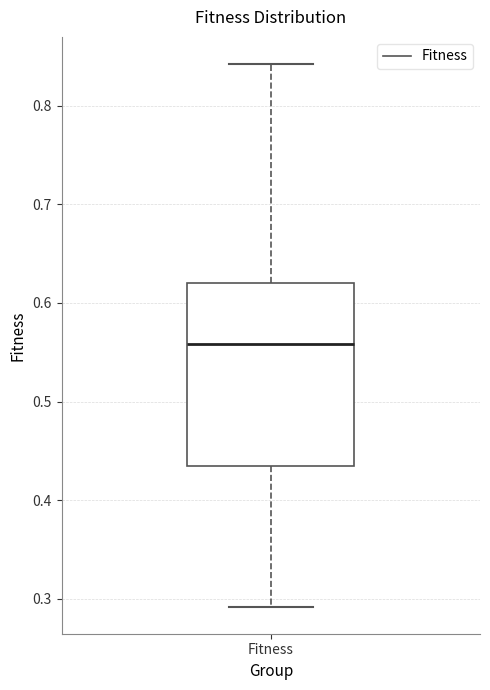

Transcribe this box plot: give where the median line is, the range the box spans, and where the two whiskers end, as read against the y-axis. The values are not printed on the chart, so give them approximately, as read against the axis.

median 0.56, box 0.43 to 0.62, whiskers 0.29 to 0.84